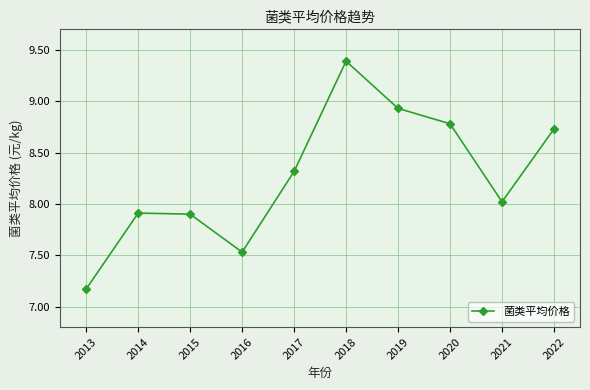

The value at 2021 is 12.2. True or false?

False